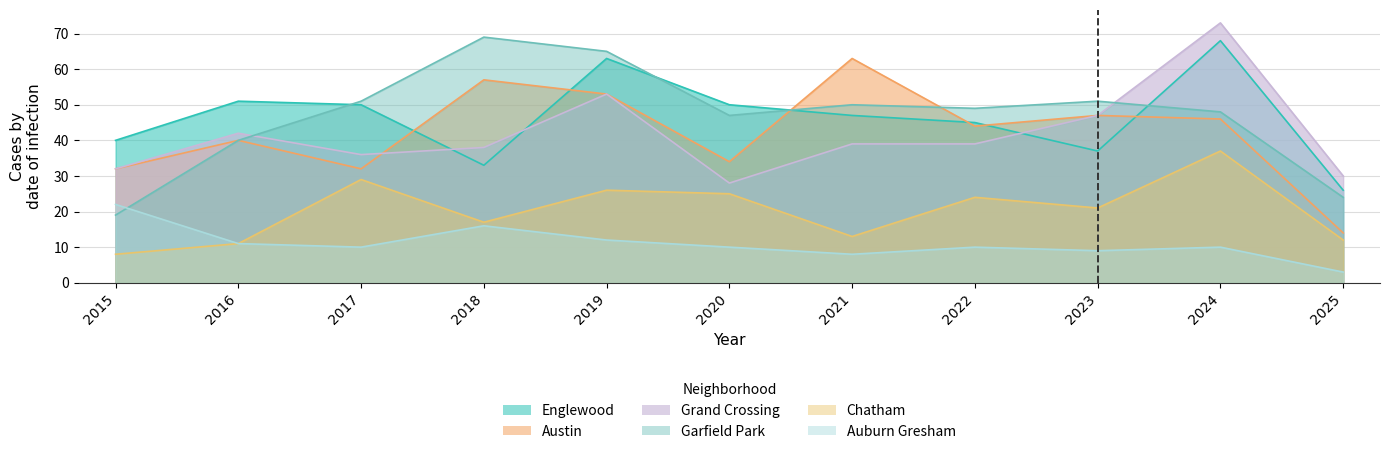

How many data points in Garfield Park are above 49?

5